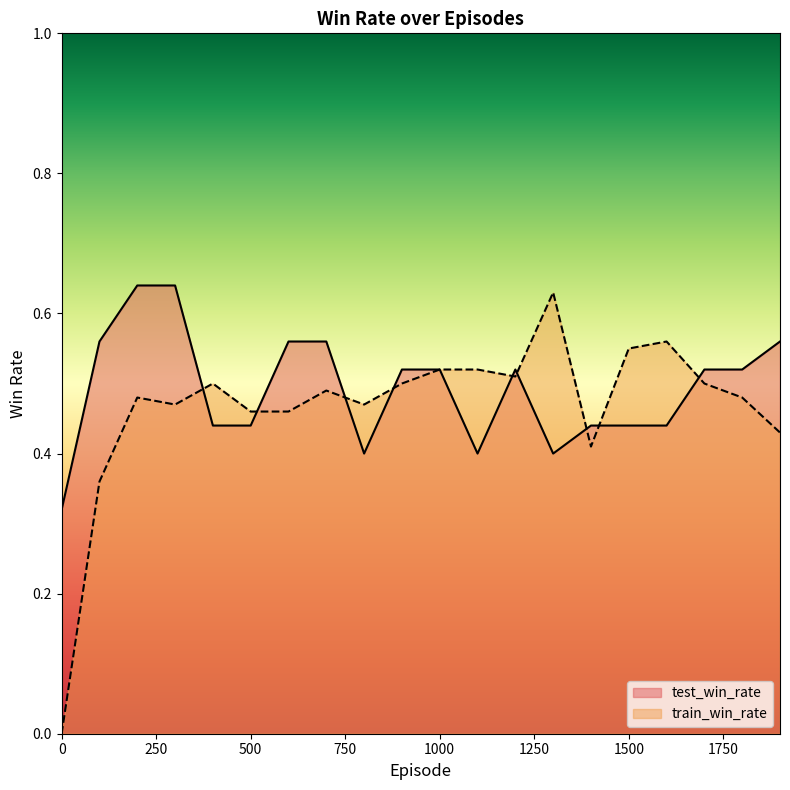

What is the average value of the test_win_rate series?

0.5